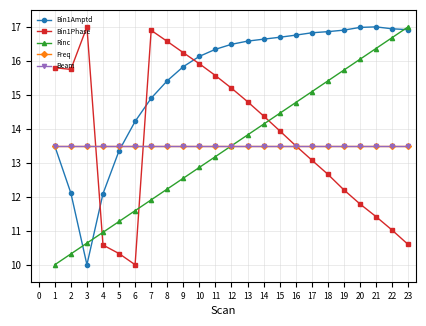

What is the lowest value of the Bin1Amptd series?

10.0